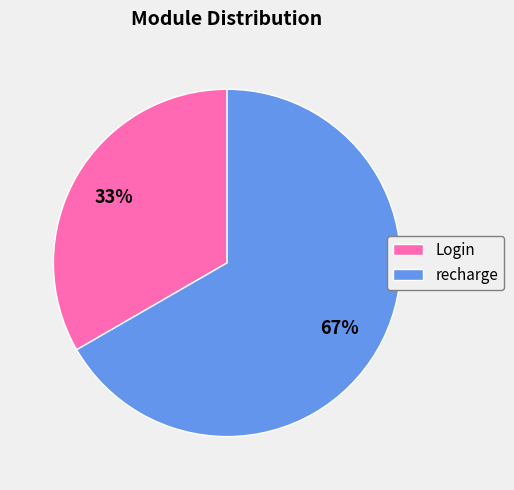

Between Login and recharge, which is larger?

recharge